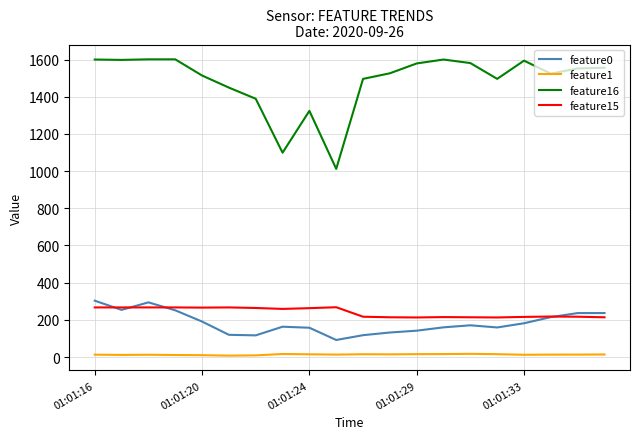

What is the maximum value for feature0?

303.2